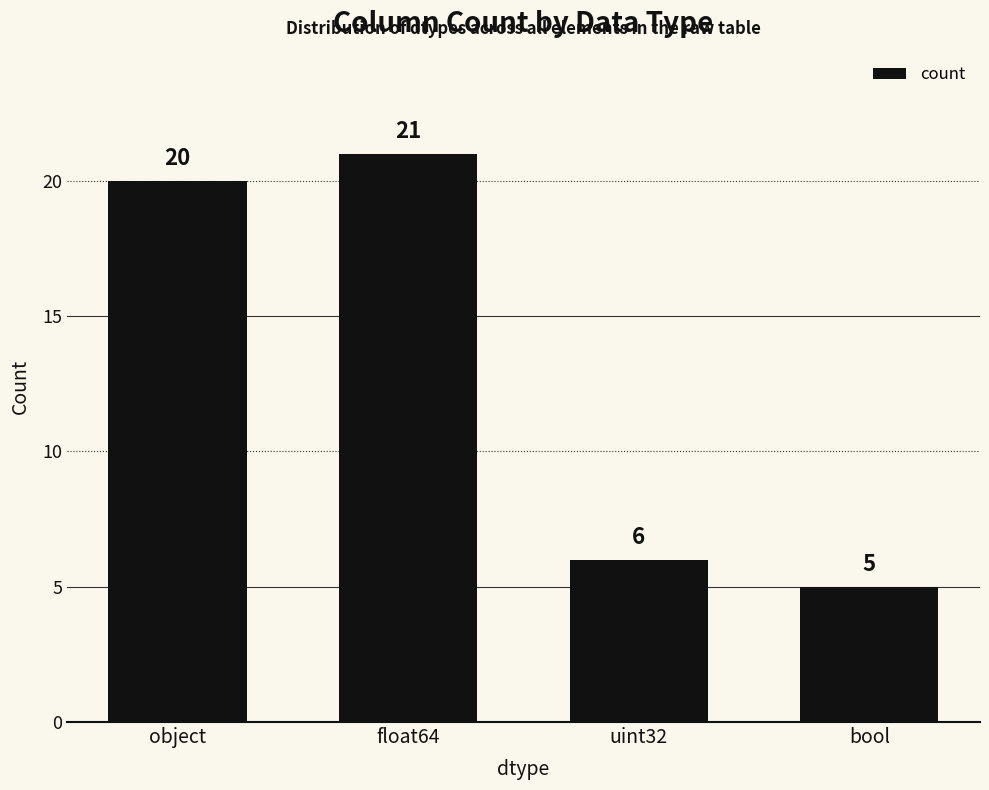

What is the minimum value shown in the chart?

5